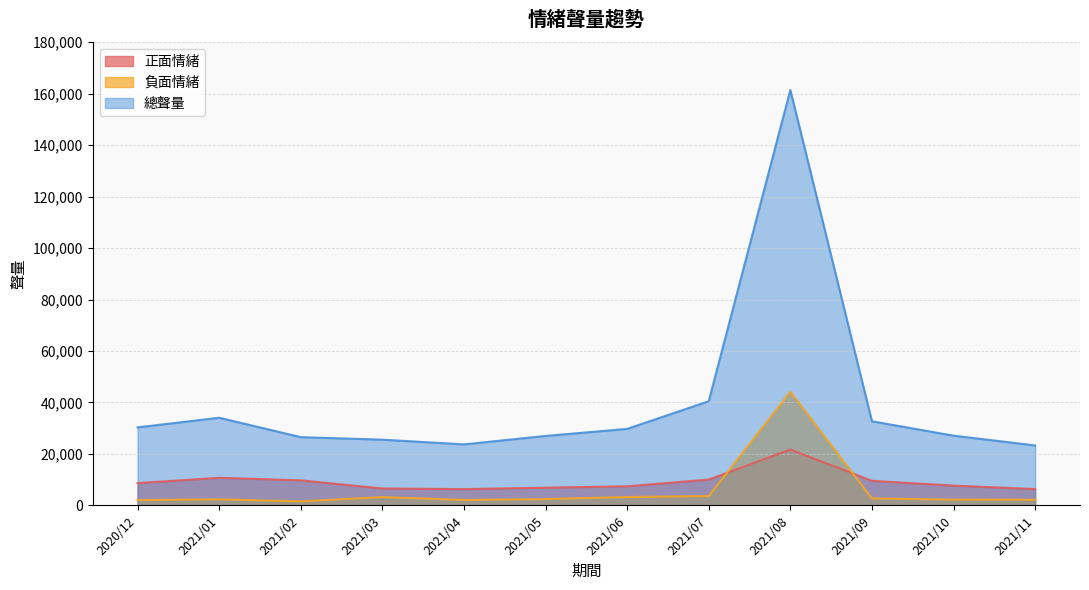

What is the value of the 負面情緒 point at the 3rd from the left?

1571